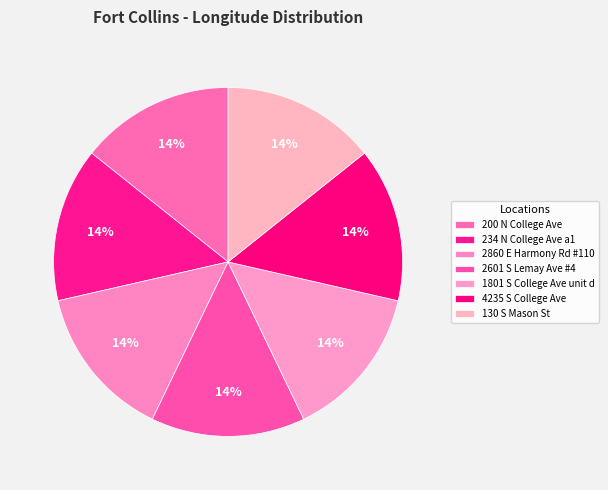

To the nearest percent, what portion does 4235 S College Ave represent?

14%